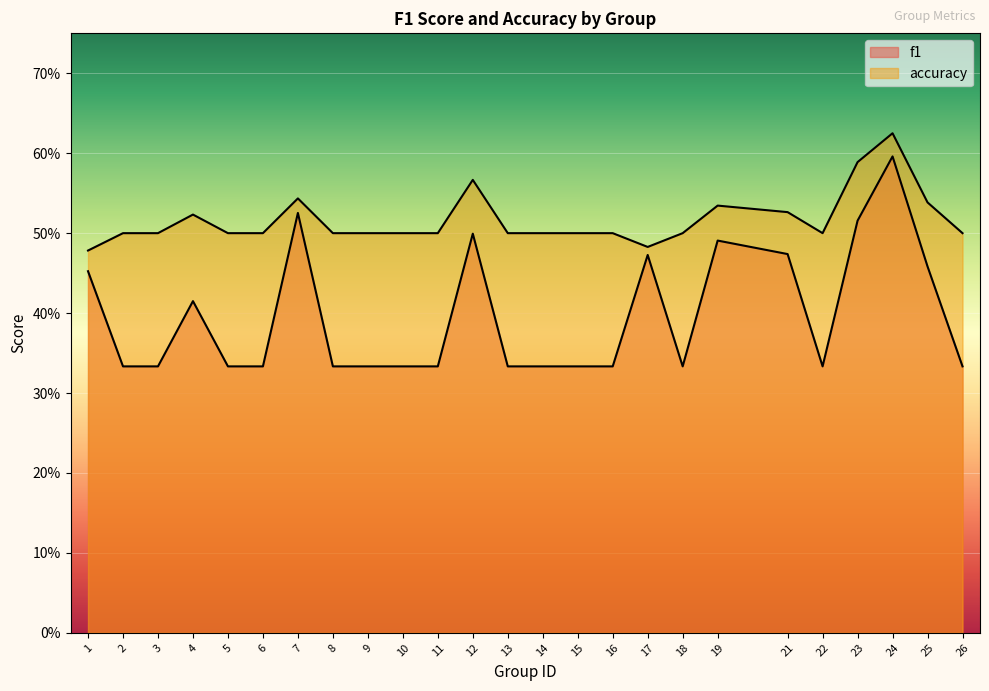

What value does the f1 series have at 12?

0.5